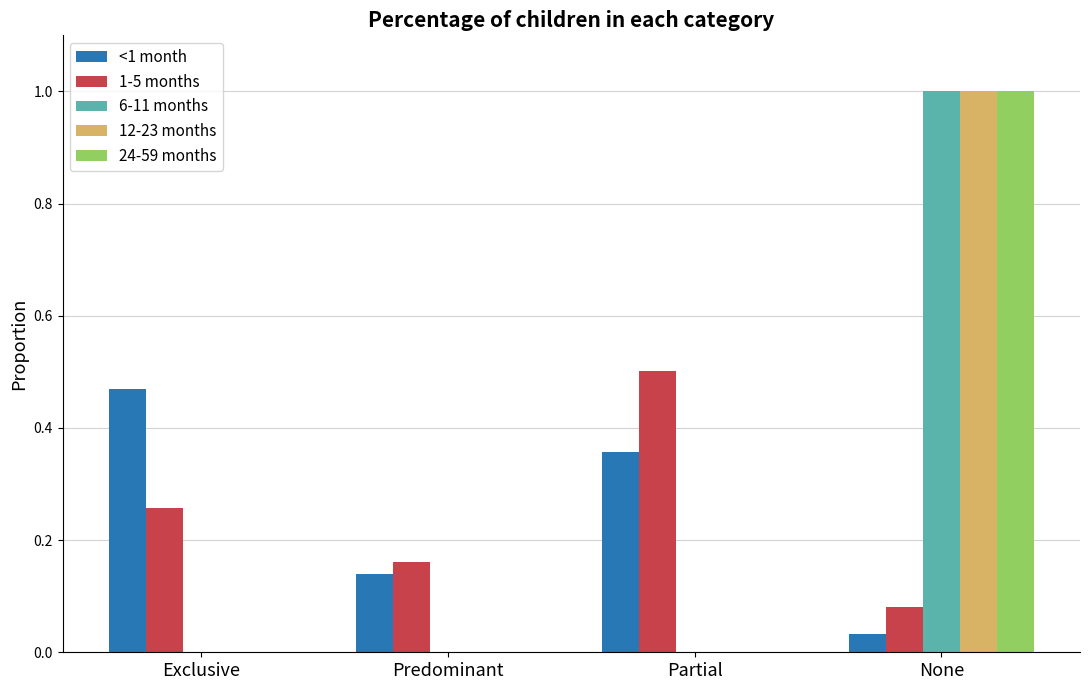

The 24-59 months series shows -0.3 at Partial. True or false?

False